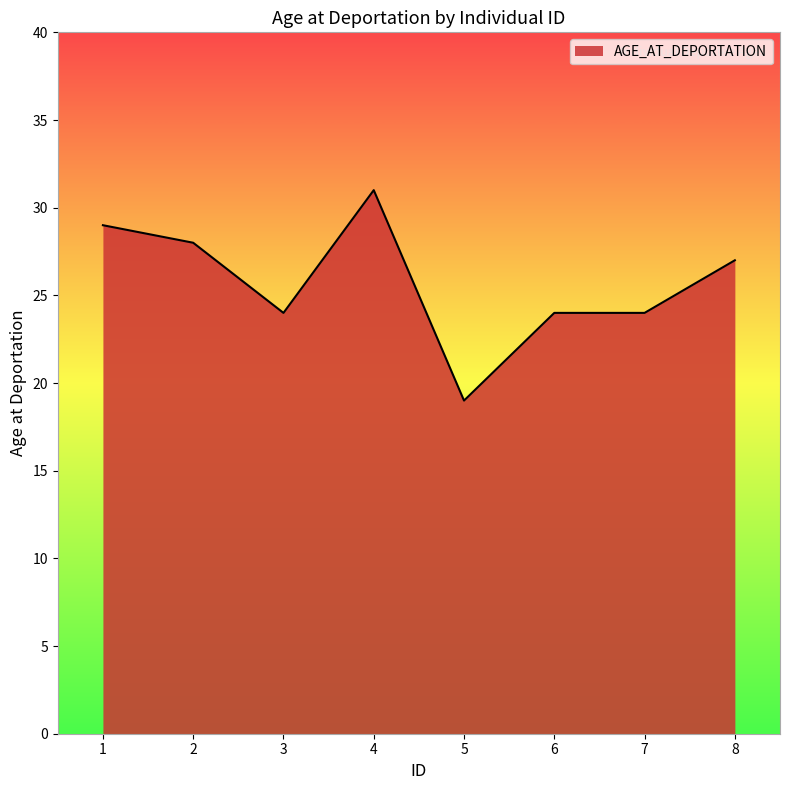

Where is the first local minimum?

3